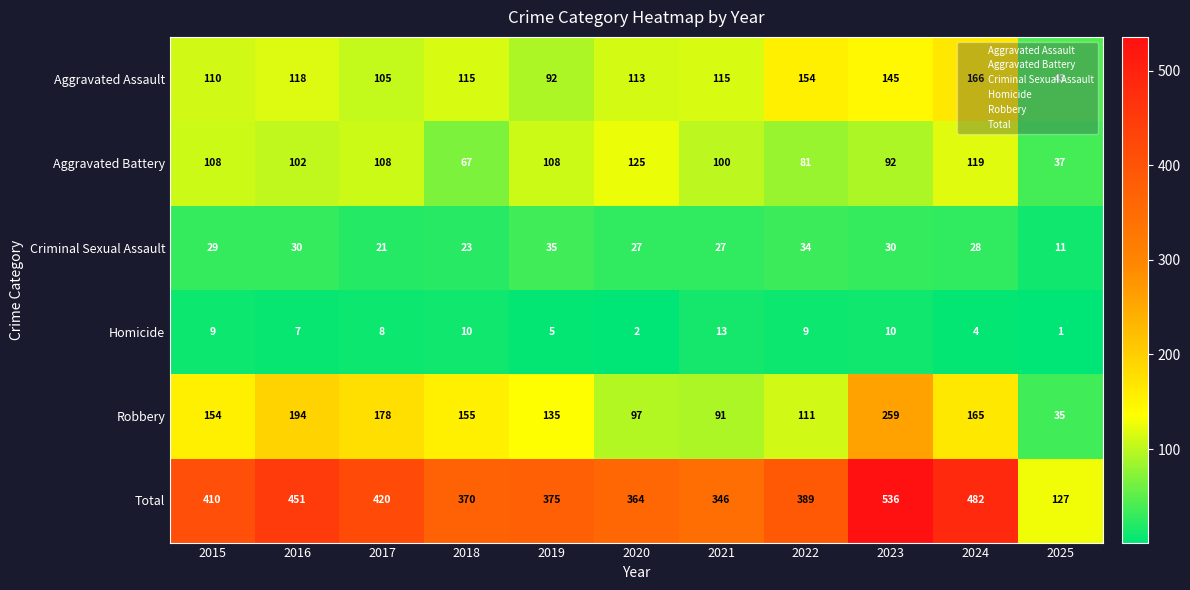

What is the difference between the highest and lowest values at 2017?

412